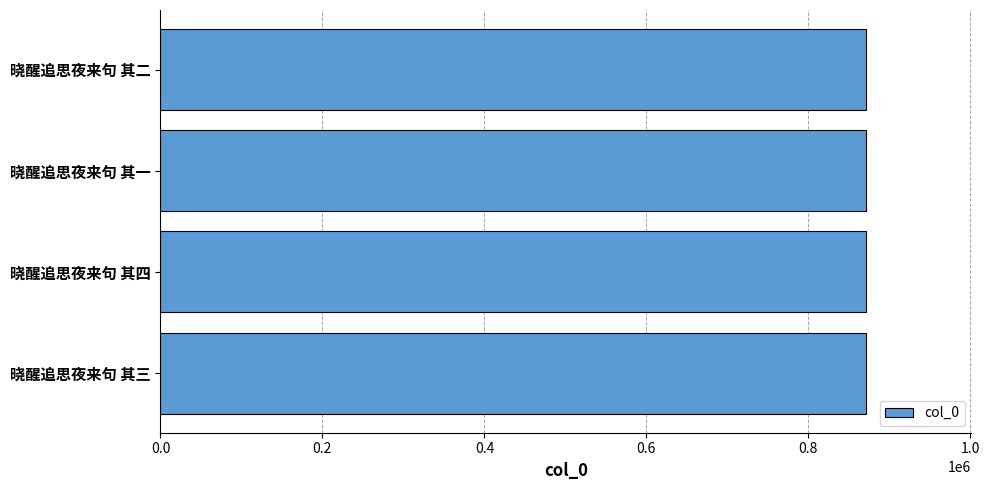

Approximately how many times larger is the value at 晓醒追思夜来句 其一 compared to 晓醒追思夜来句 其三?

1.0